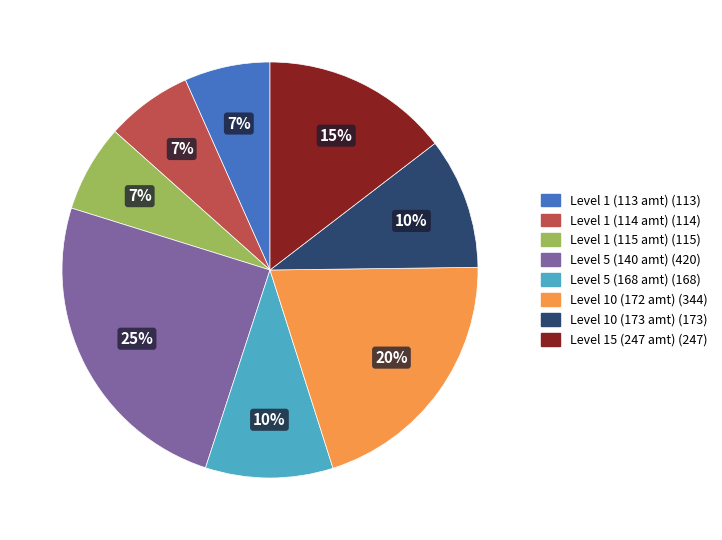

To the nearest percent, what is the average slice percentage?

12%